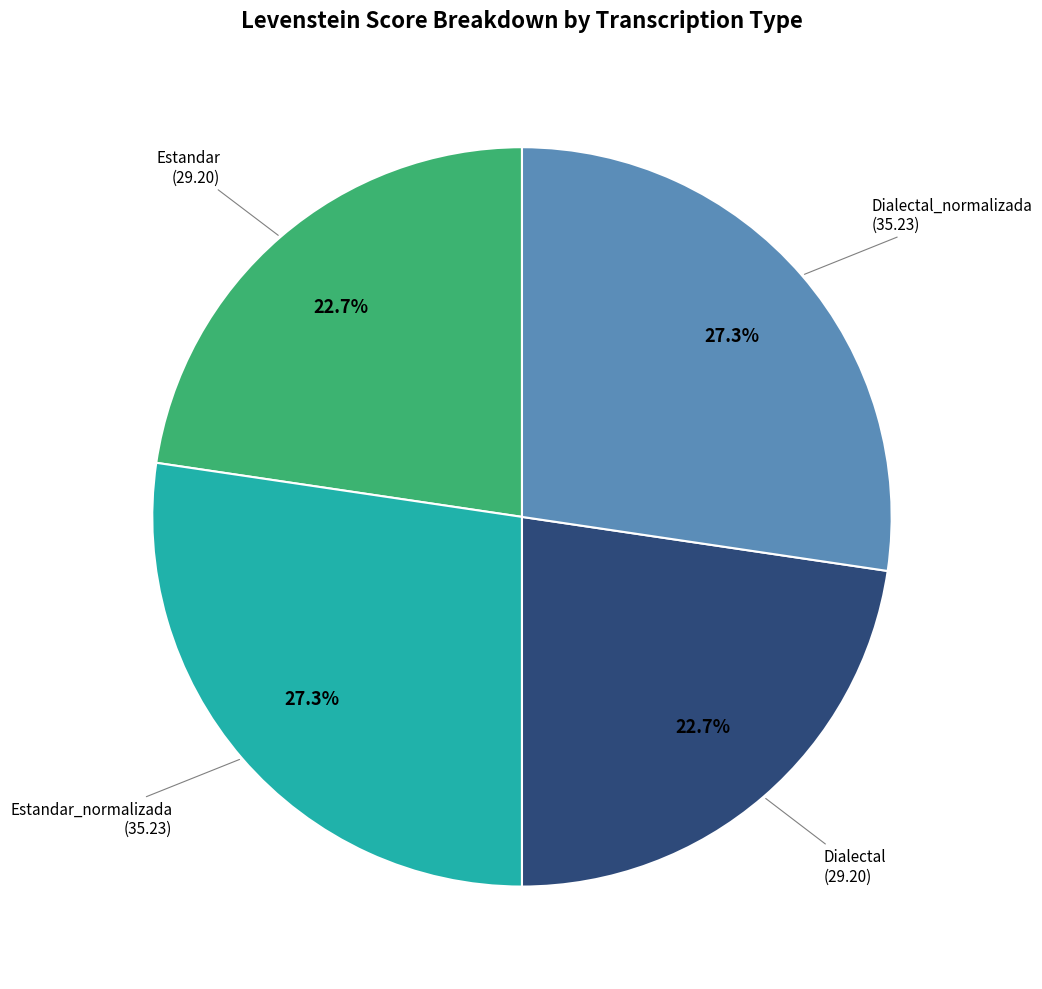

Is there any slice that represents more than half of the pie?

No